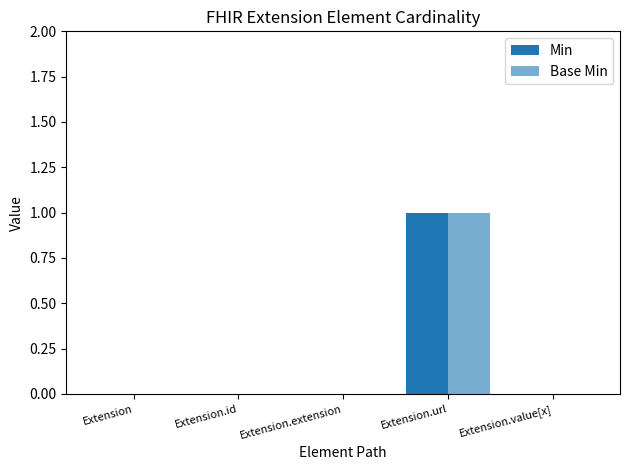

What is the total value across all series at Extension.url?

2